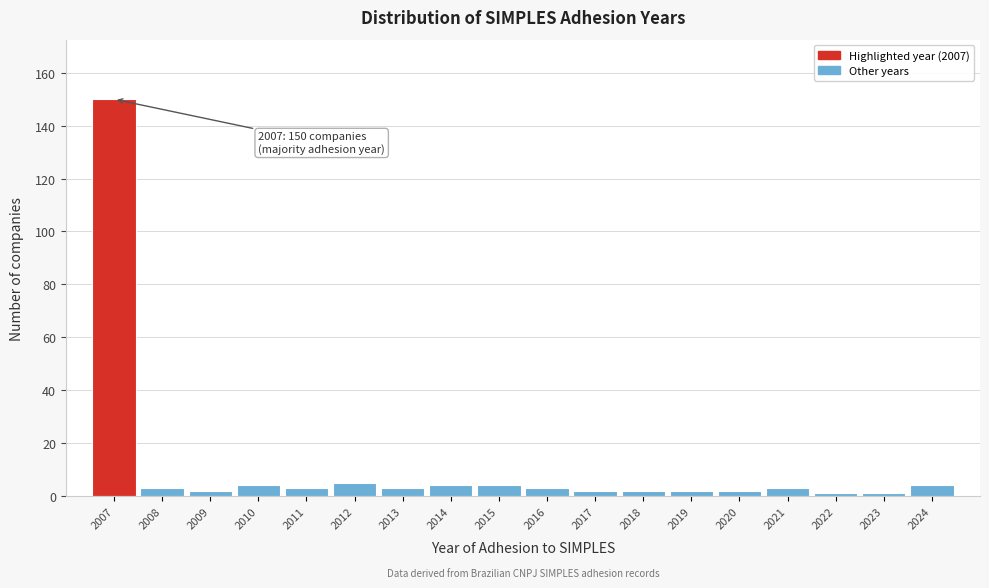

Reading left to right, what are all the values shown in this chart?

2007=150	2008=3	2009=2	2010=4	2011=3	2012=5	2013=3	2014=4	2015=4	2016=3	2017=2	2018=2	2019=2	2020=2	2021=3	2022=1	2023=1	2024=4